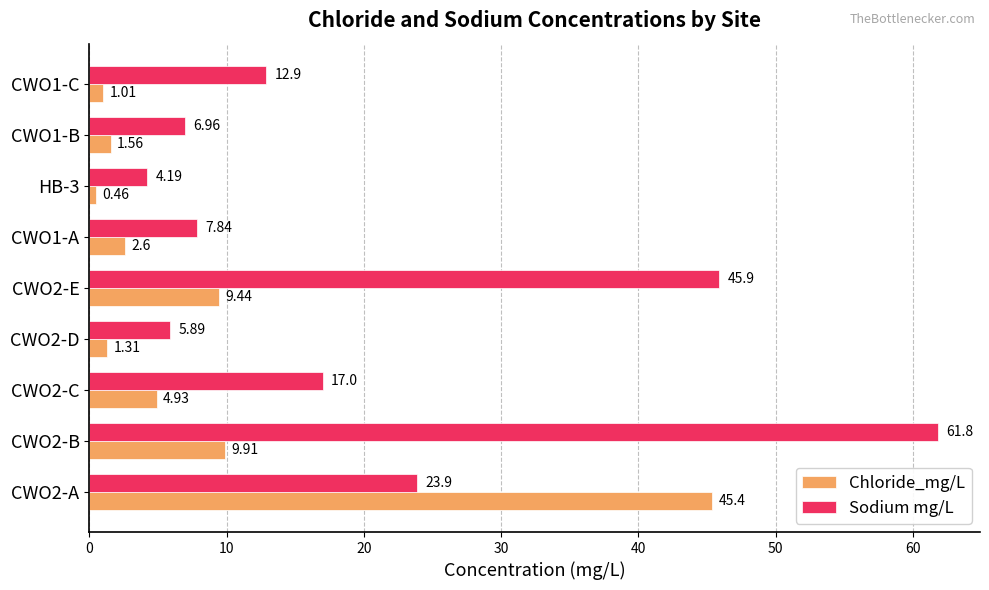

At which category is the sum across all series the highest?

CWO2-B